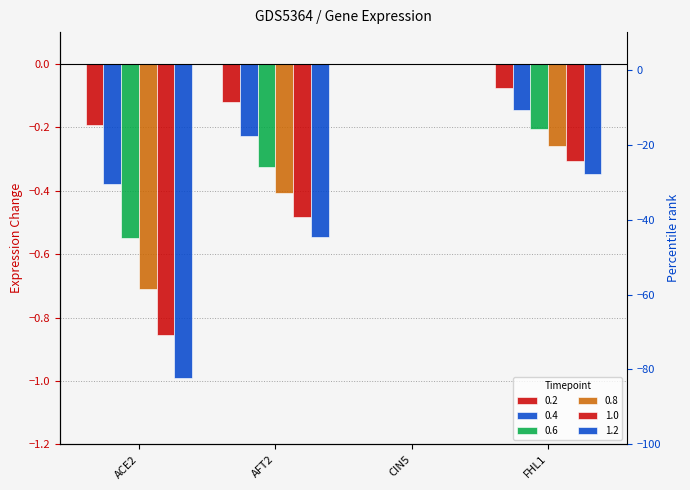

What is the sum of the 0.6 values at AFT2 and CIN5?

-0.3